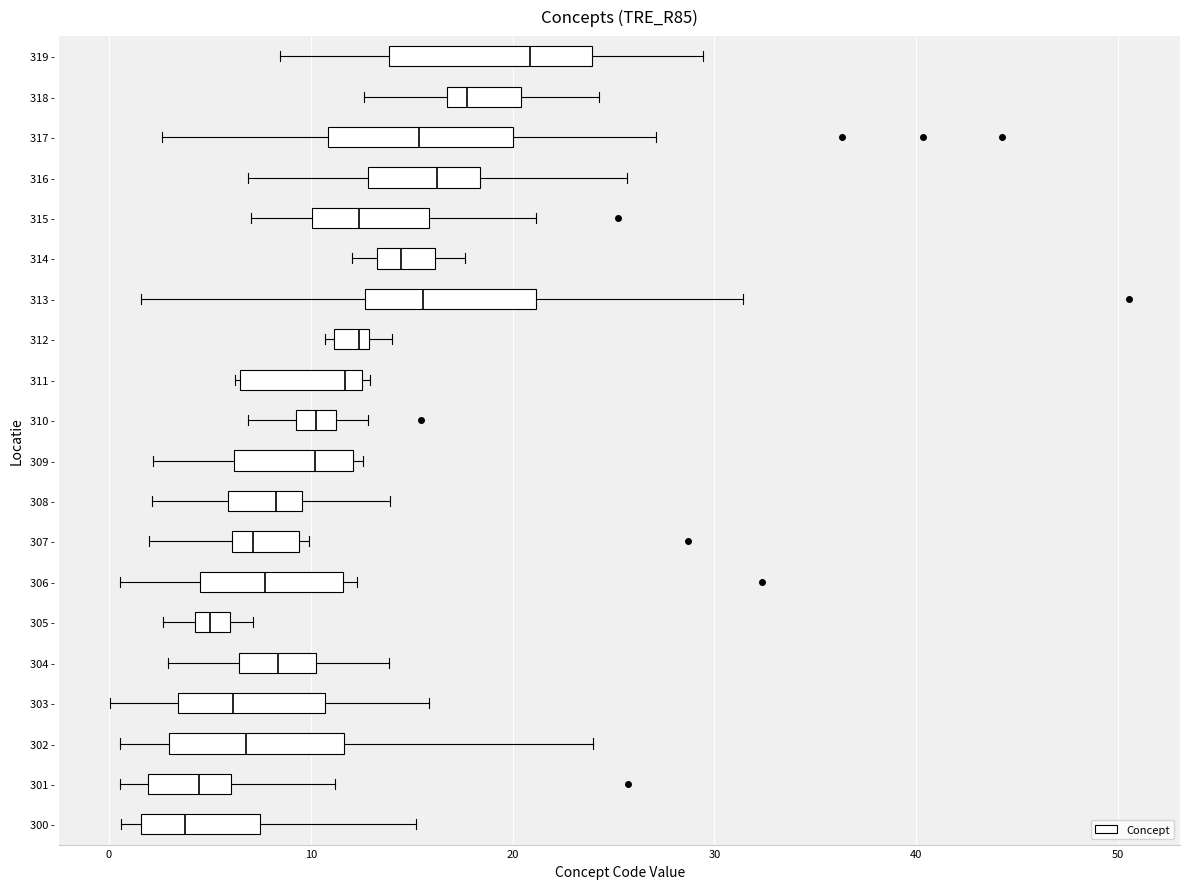

Where does the median line of the box for 313 - sit on the x-axis? The values are not printed on the chart, so give them approximately, as read against the axis.

16